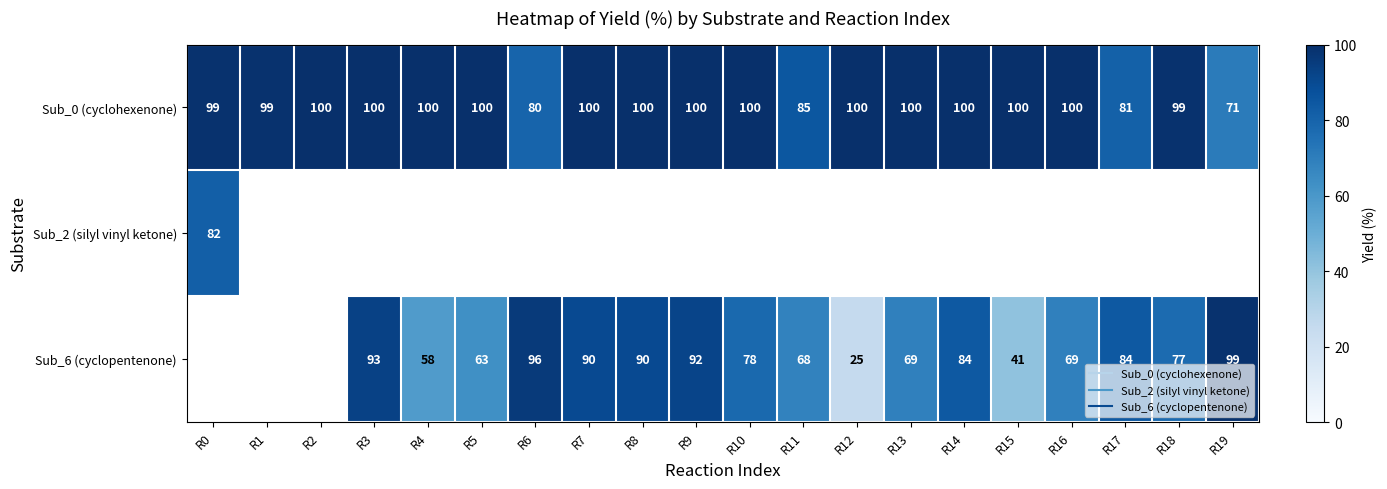

Is the value of Sub_0 (cyclohexenone) at R4 greater than the value of Sub_2 (silyl vinyl ketone) at R7?

No